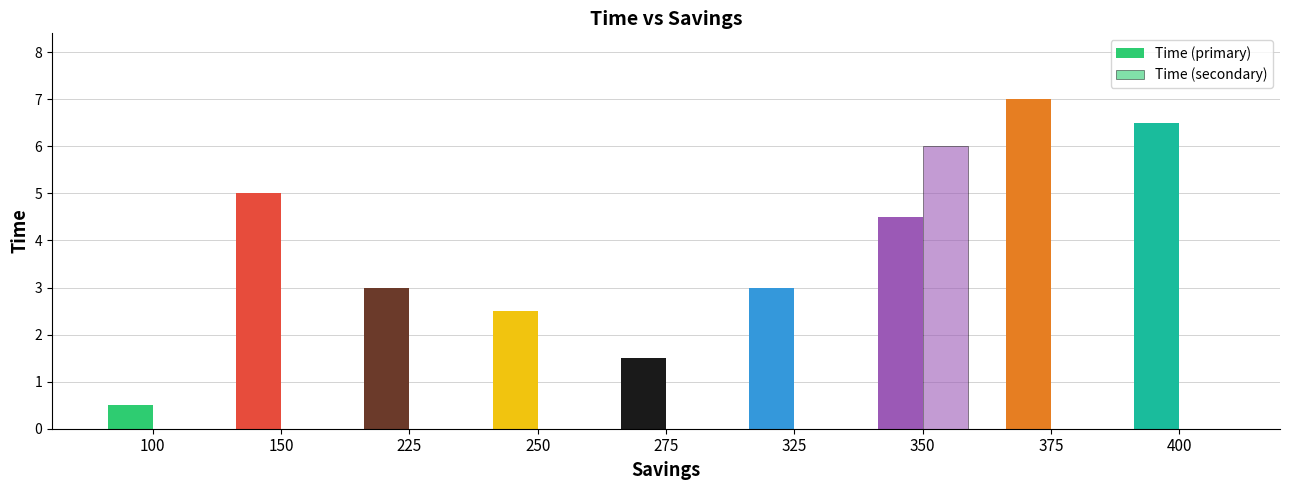

What is the difference between the maximum and second lowest values in the Time (primary) series?

5.5